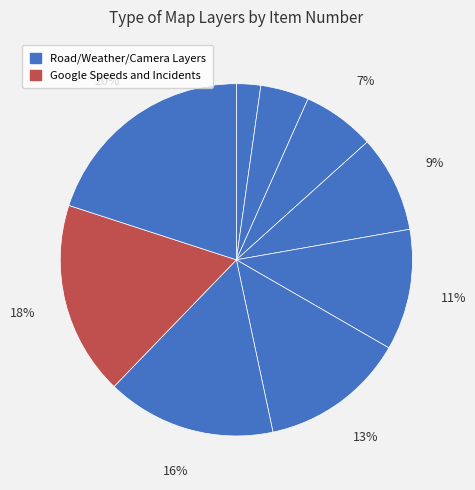

How many slices are in this pie chart?

9